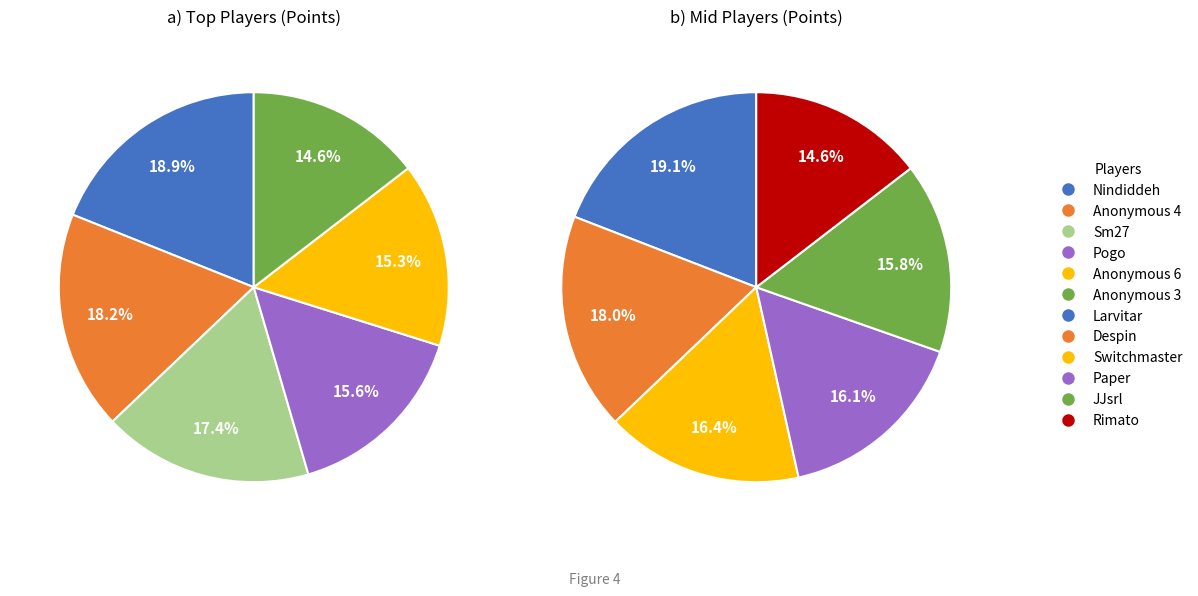

Is Despin the majority of the pie?

No